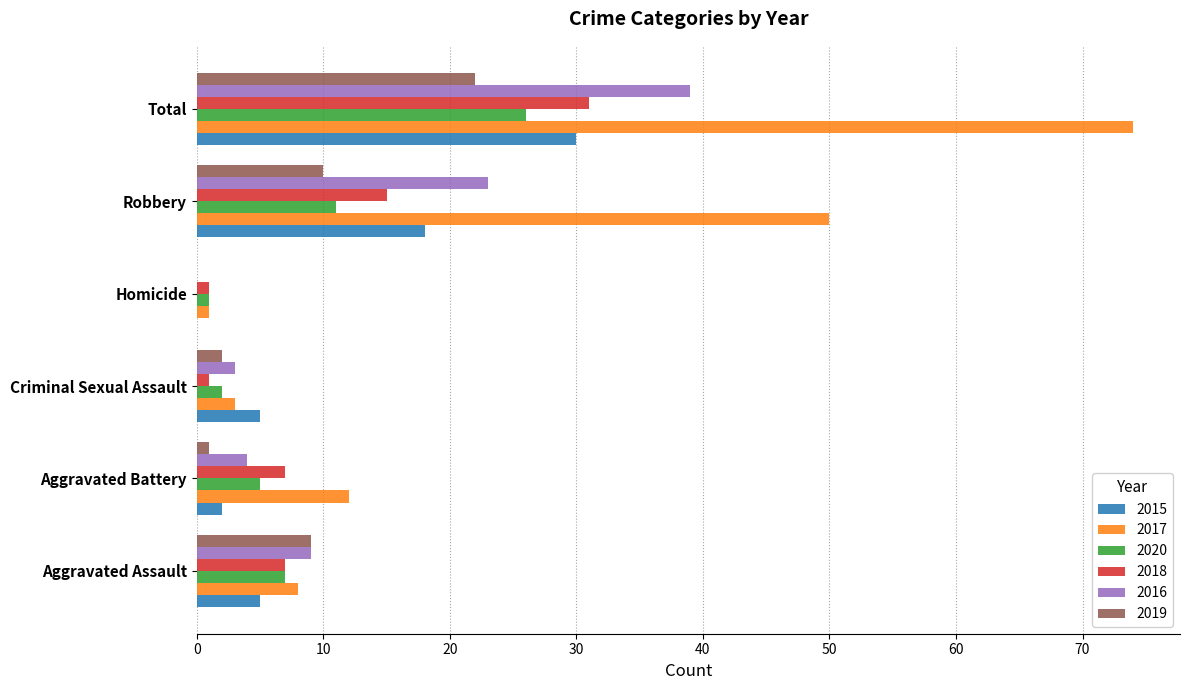

What is the maximum value shown in the chart?

74